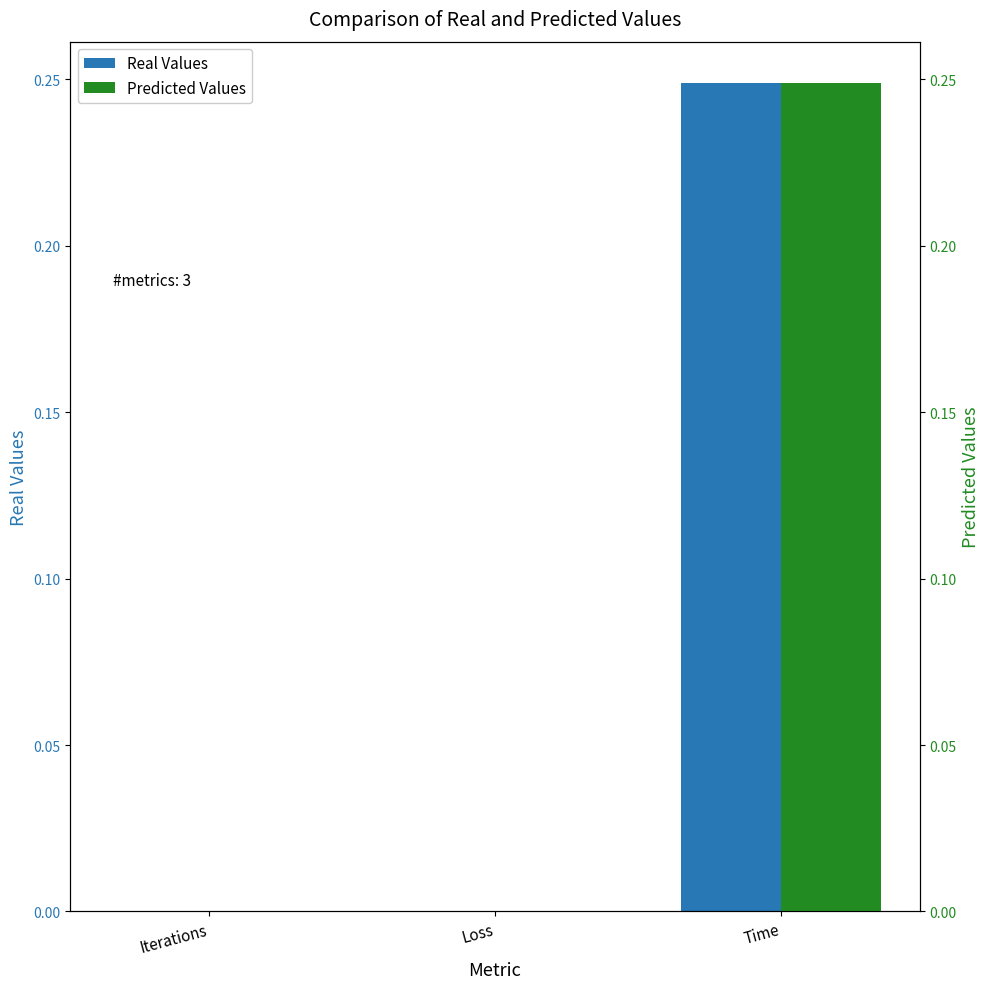

How many data points in Predicted Values are above 0?

2